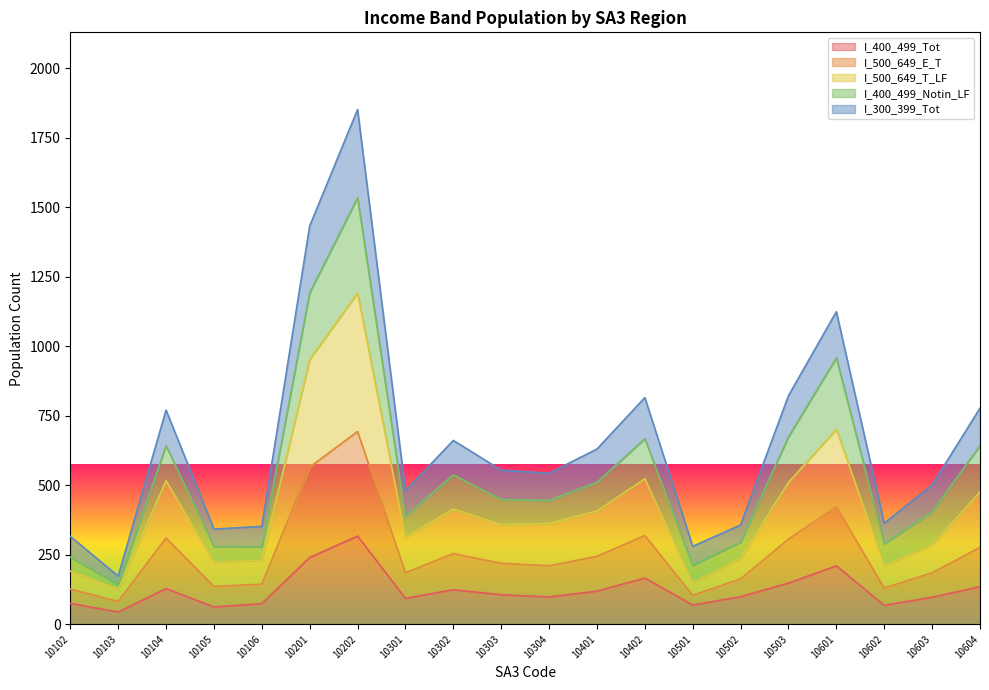

Where does the I_300_399_Tot series first go above 448?

10104